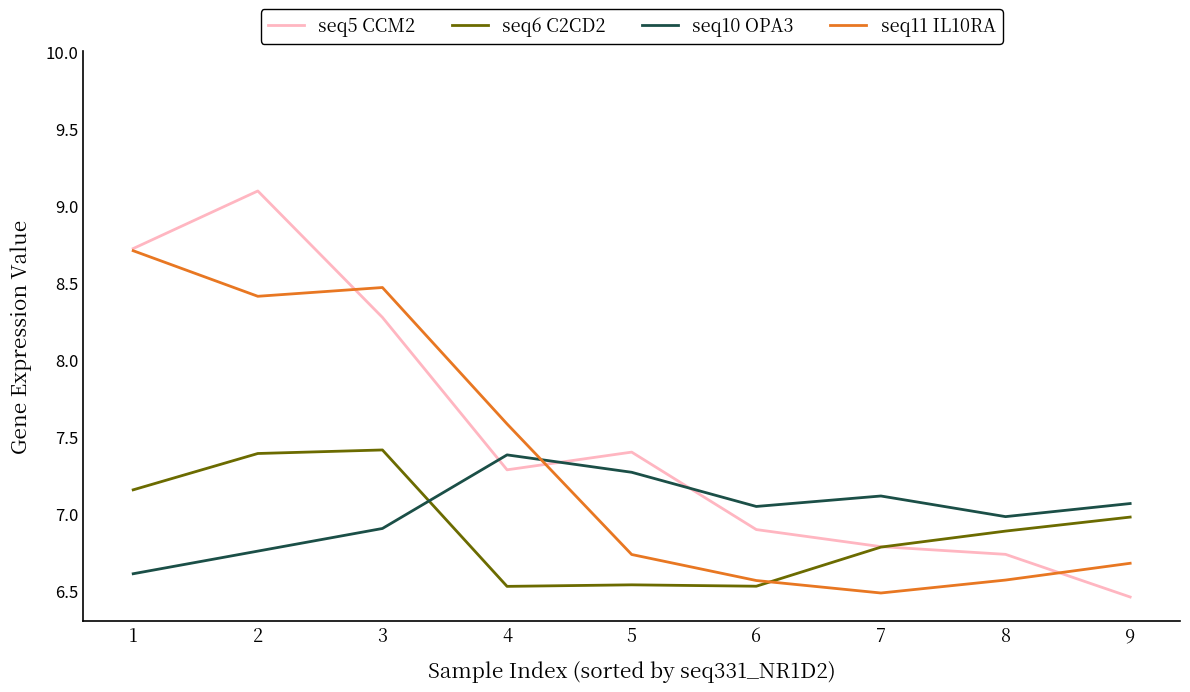

True or false: seq10 OPA3 and seq5 CCM2 cross at least once.

True